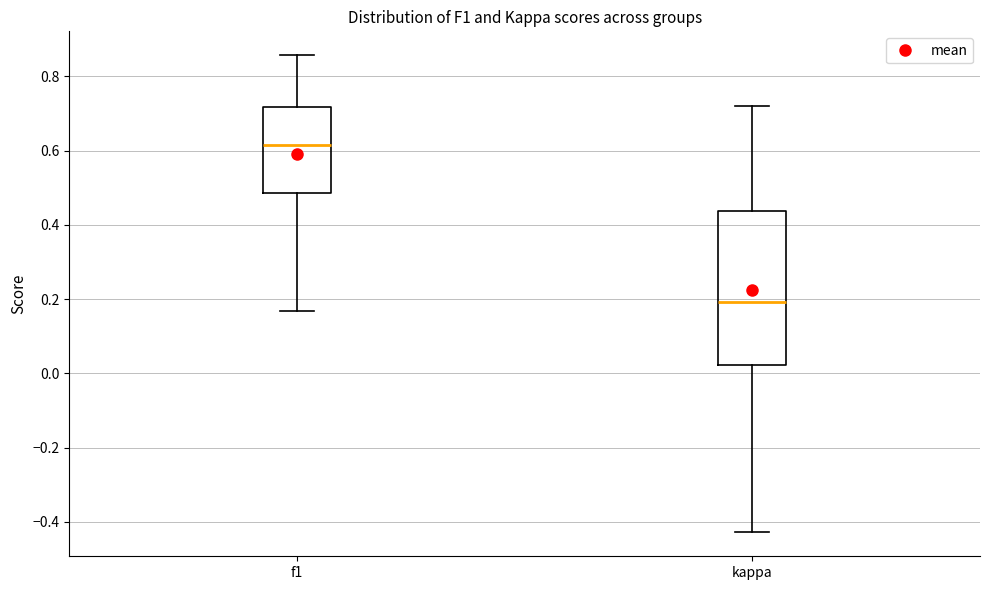

Comparing the boxes themselves (not the whiskers), which one is the tallest?

kappa